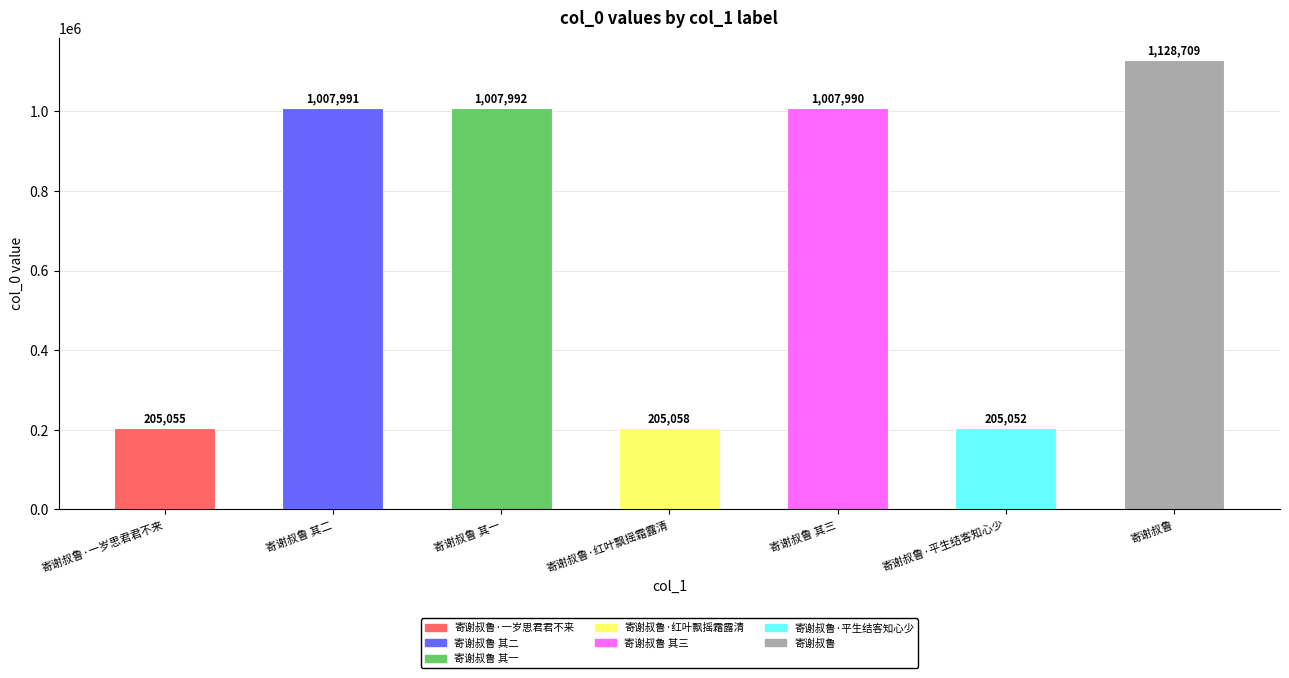

What is the label of the 1st bar from the left?

寄谢叔鲁·一岁思君君不来